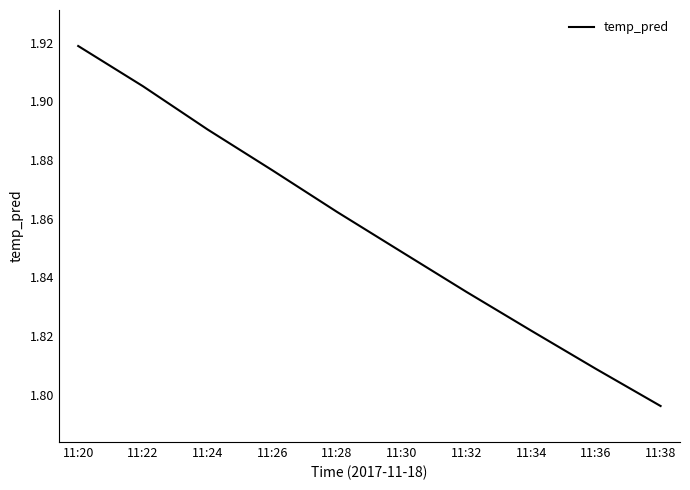

Which category has the highest value across all series?

11:20